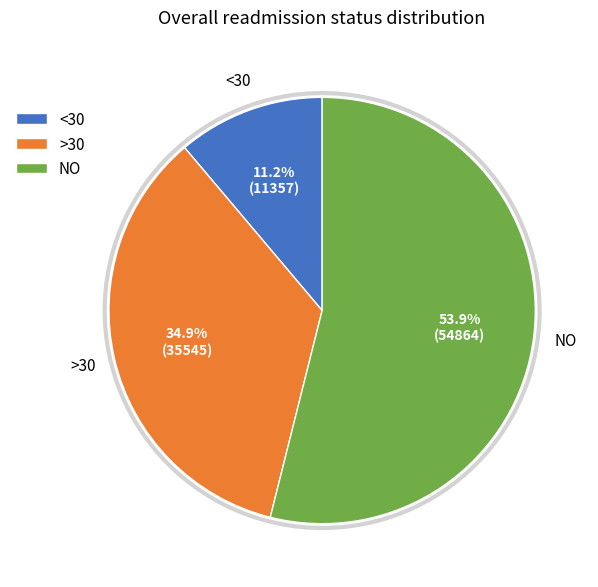

Rank the categories by value from lowest to highest.

<30, >30, NO